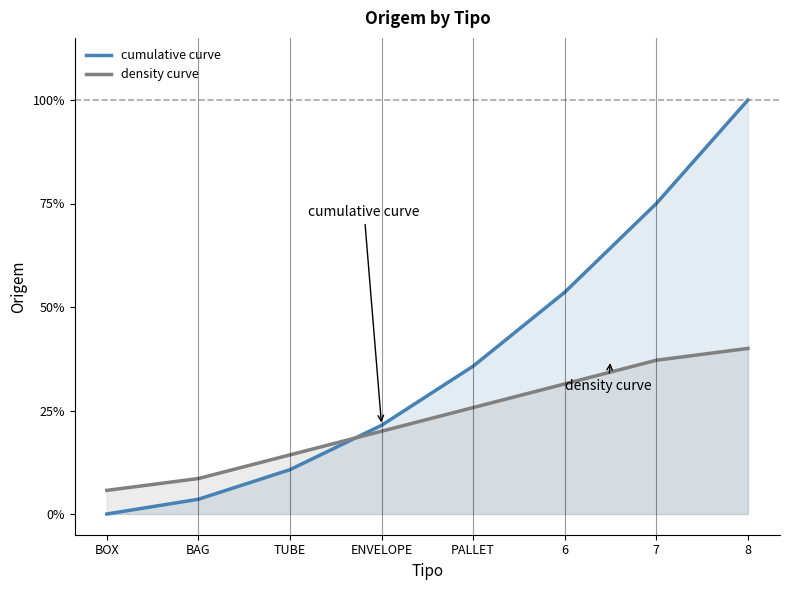

How many times do density curve and cumulative curve cross each other?

1